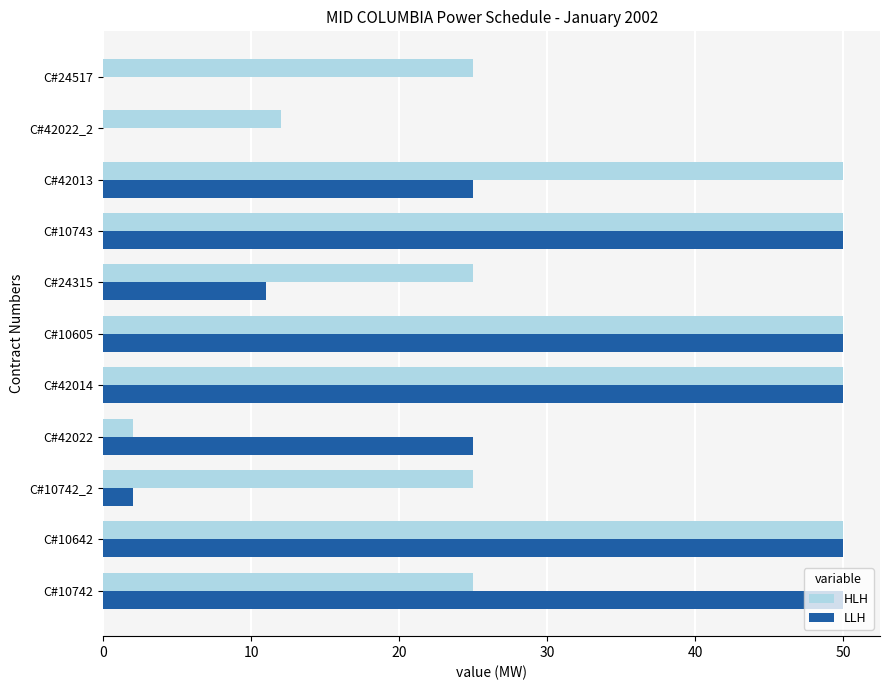

Which series changed the most between C#10642 and C#10742_2?

LLH